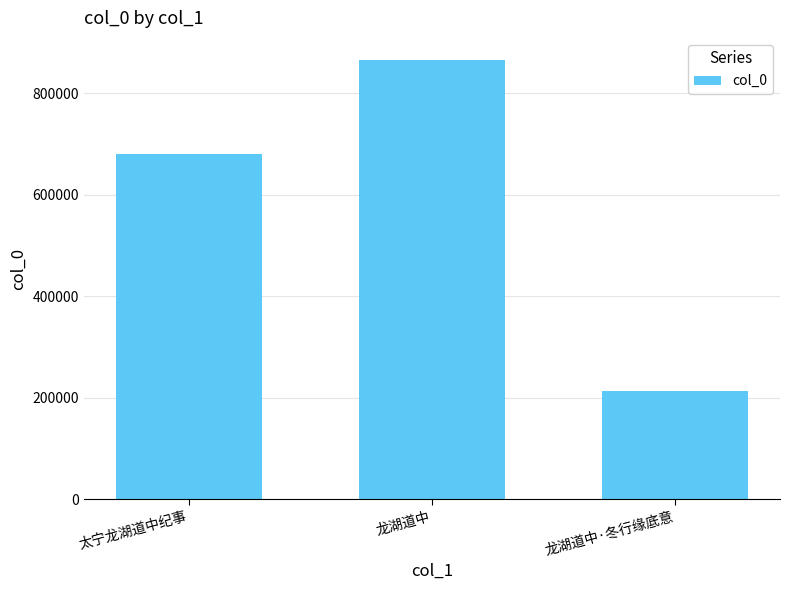

Is it true that the value at 龙湖道中·冬行缘底意 is 212626?

True